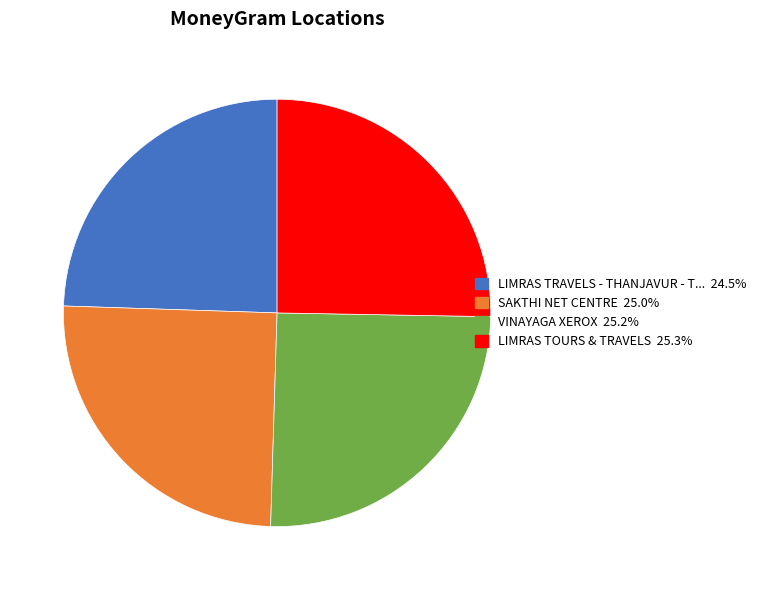

Does any single category account for the majority?

No